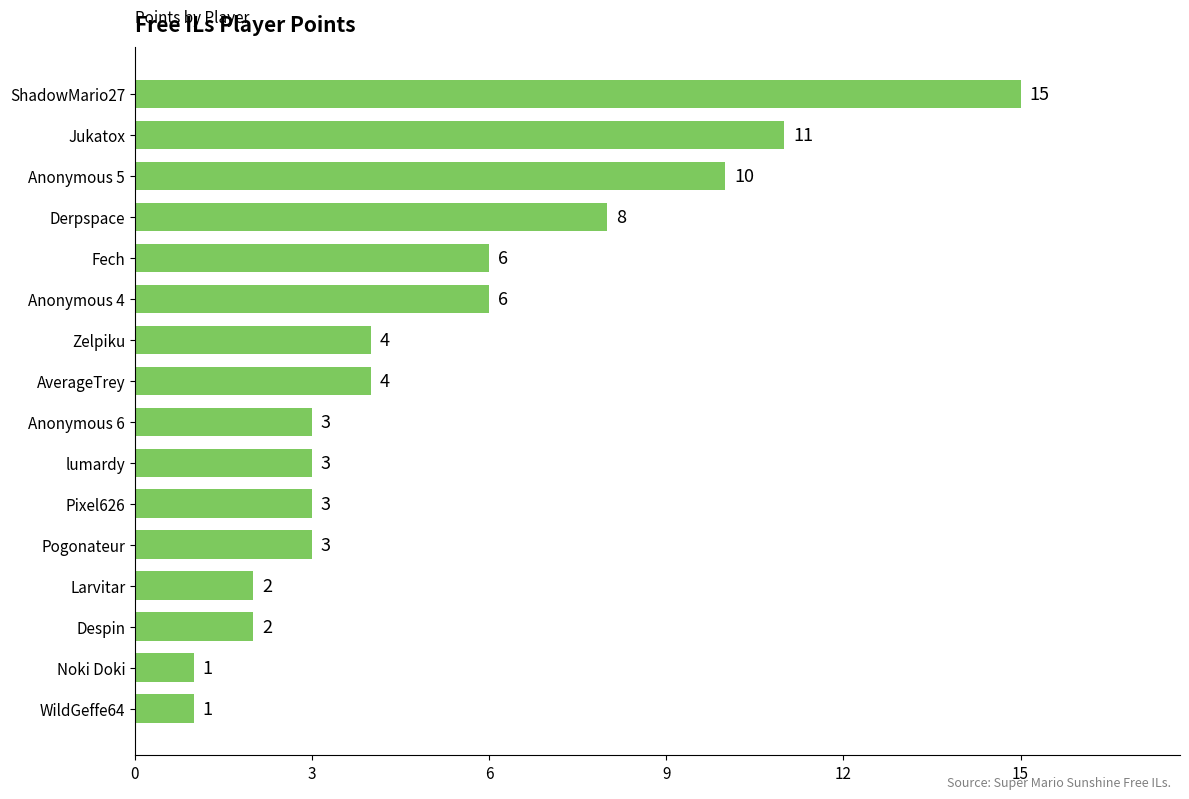

What is the smallest value displayed?

1